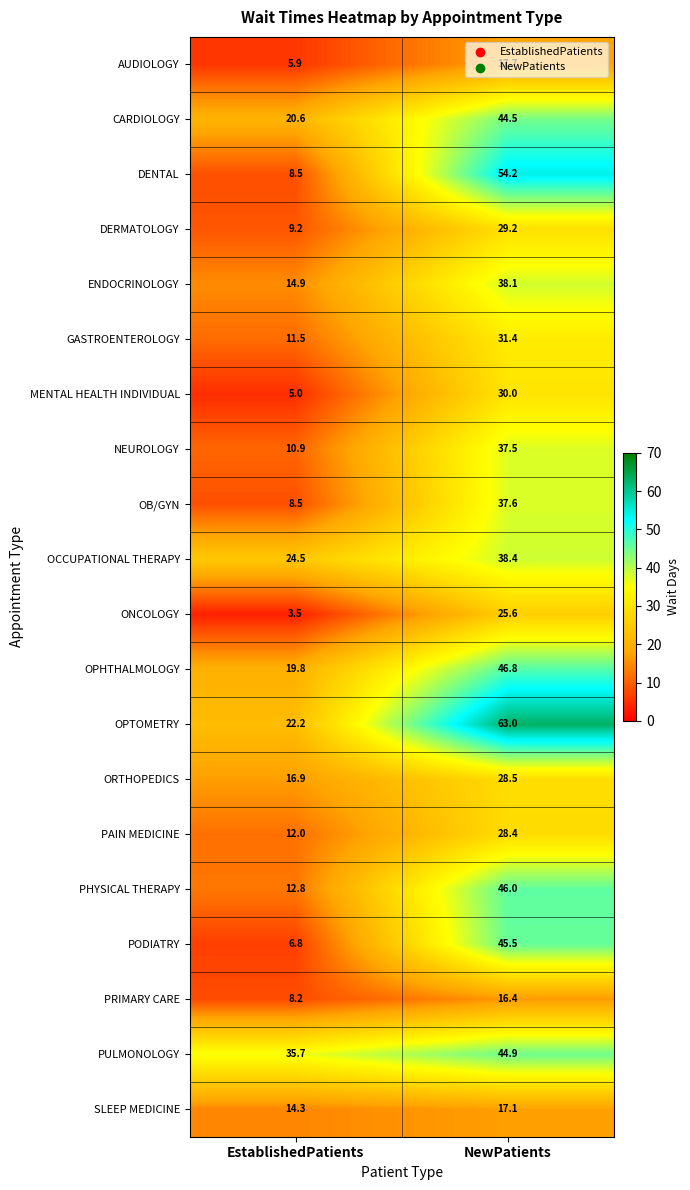

At how many categories does at least one series exceed 59?

1